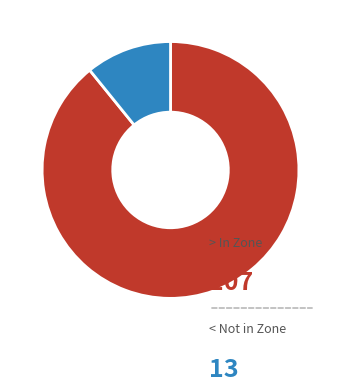

Is there a majority slice in this chart?

Yes